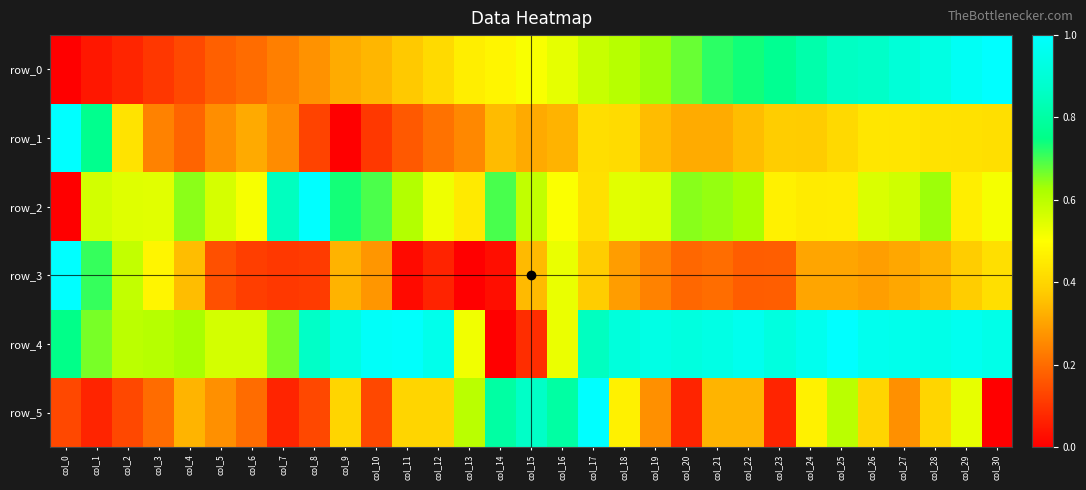

At which category is the sum across all series the highest?

col_29